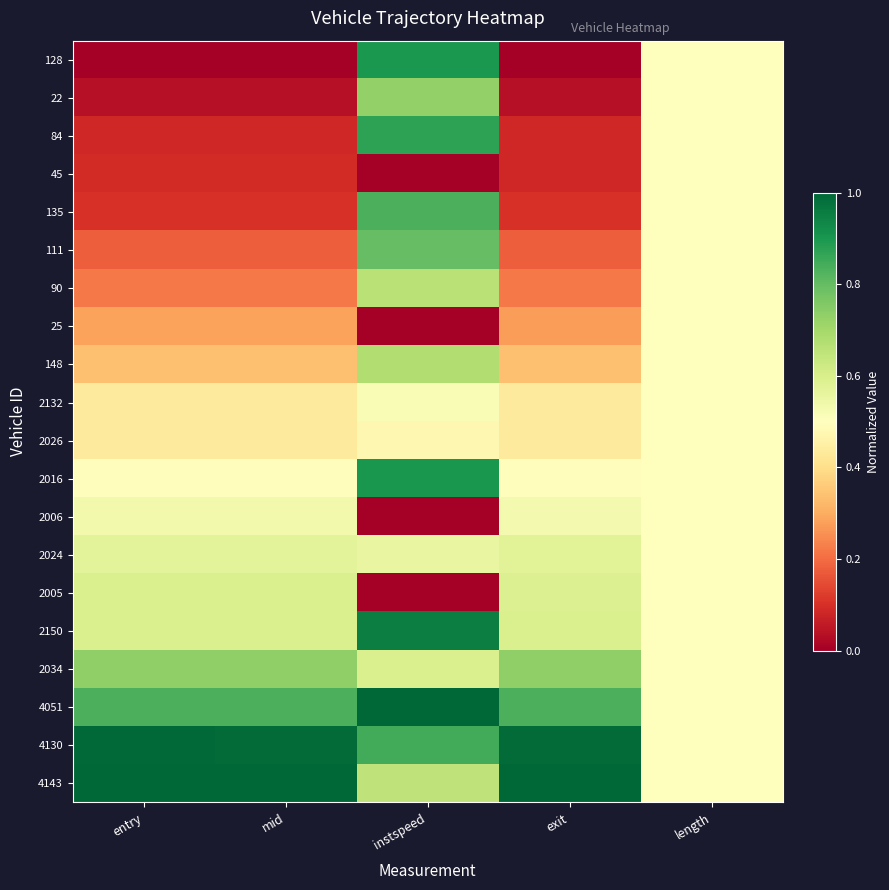

What is the total value across all series at exit?

8.5